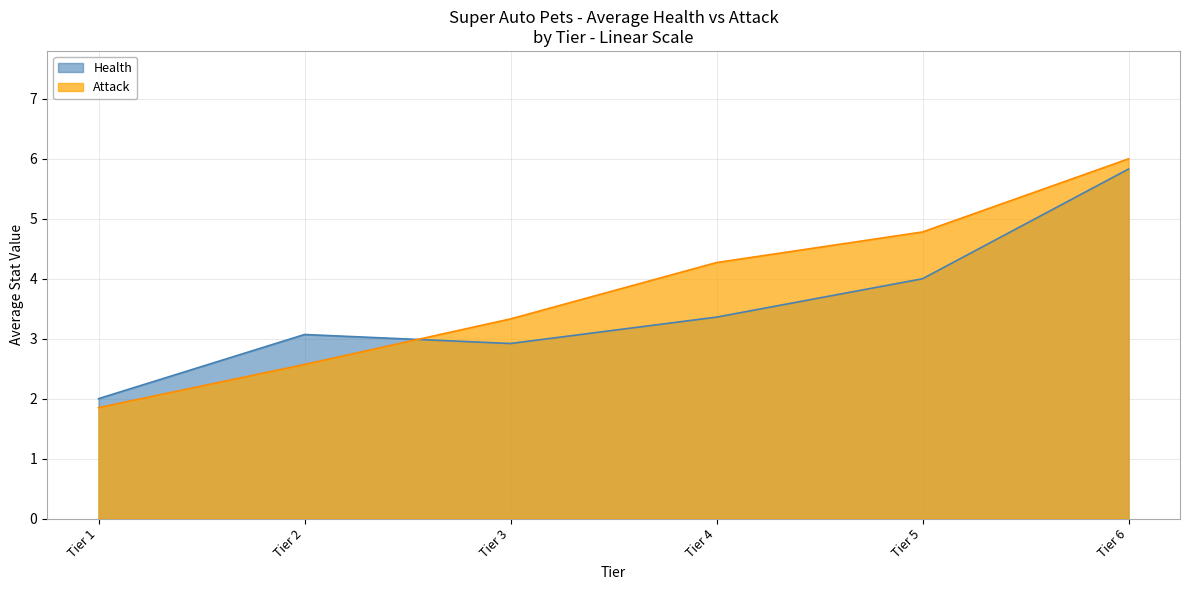

What are all the series names shown in the legend?

Health, Attack